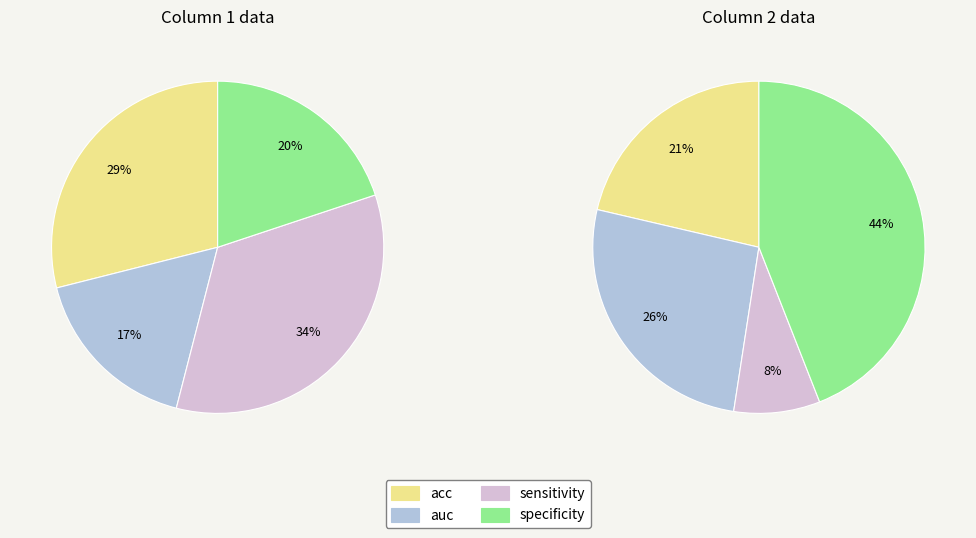

Which slice is the largest?

sensitivity